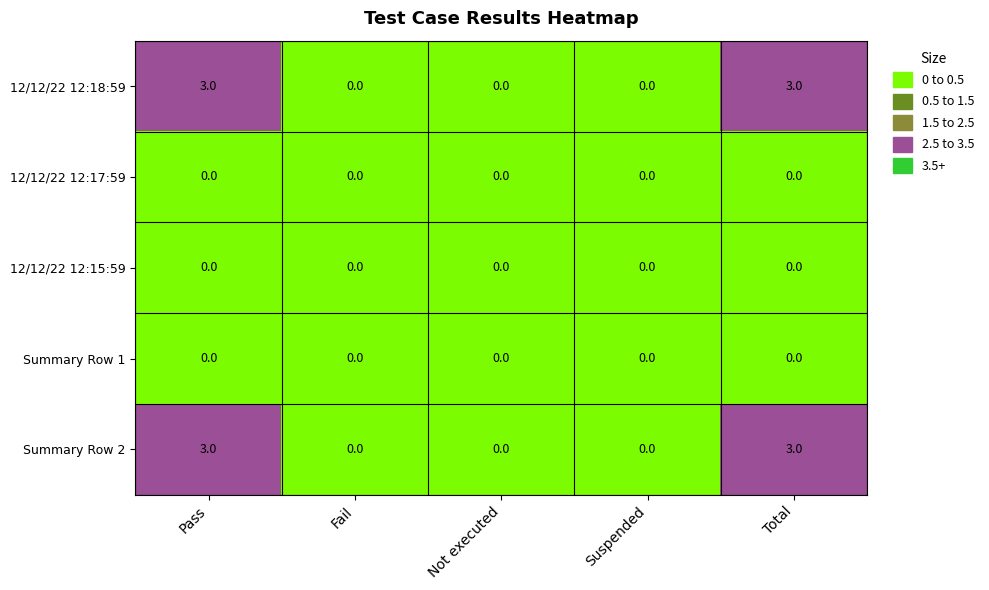

Count the 12/12/22 12:18:59 values in the range 0 to 3.

5